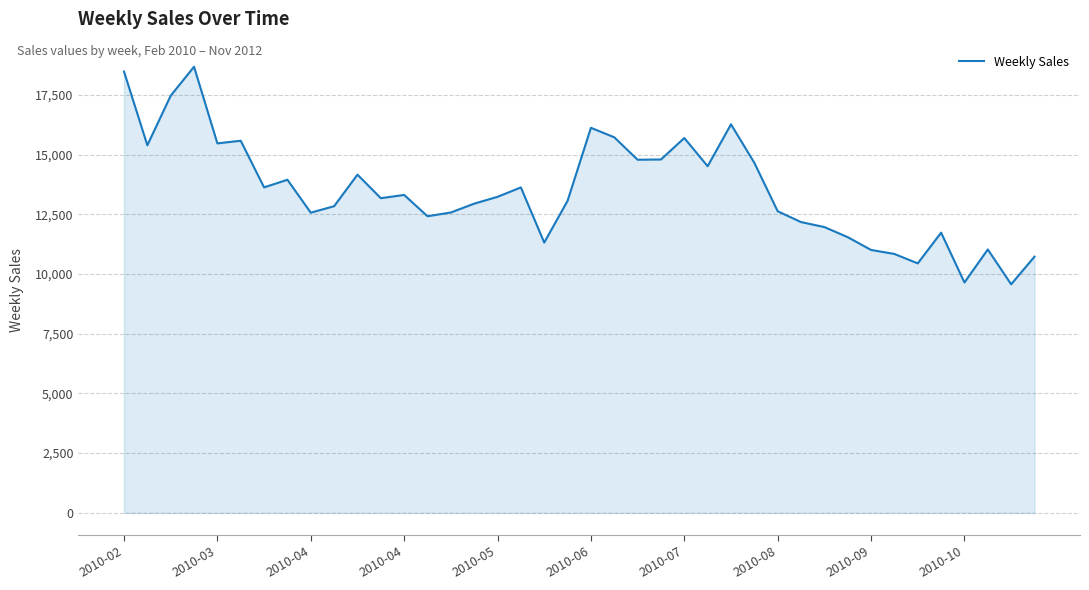

What is the minimum value shown in the chart?

9568.0